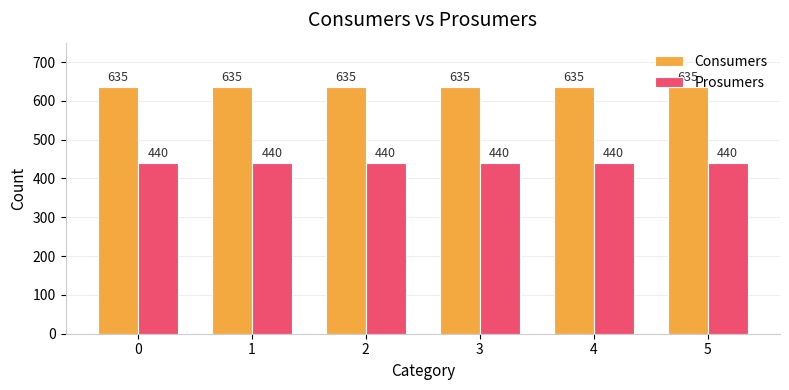

What is the sum of the Prosumers values at 5 and 4?

880